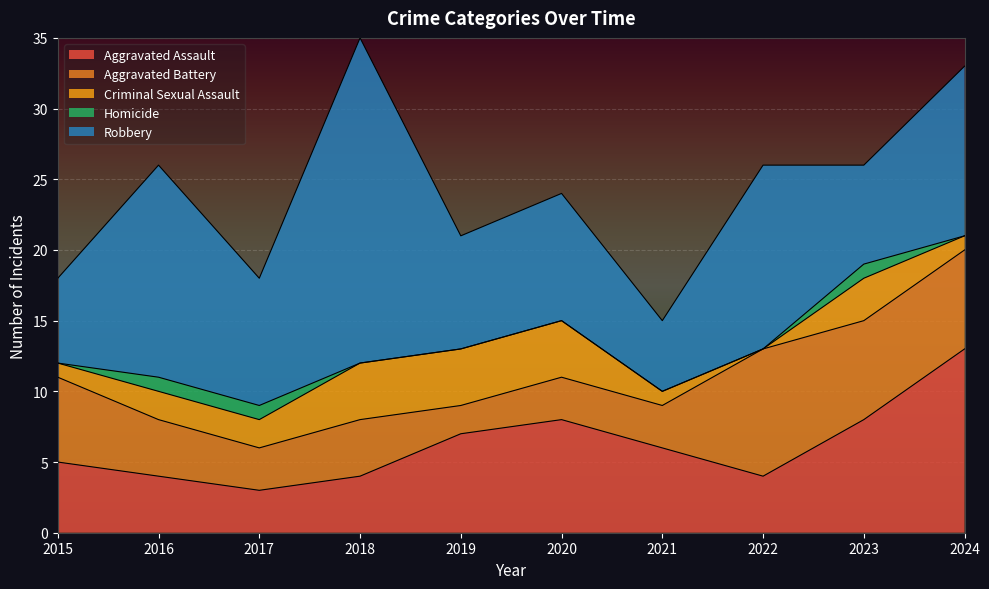

Which series changed the most between 2016 and 2024?

Aggravated Assault